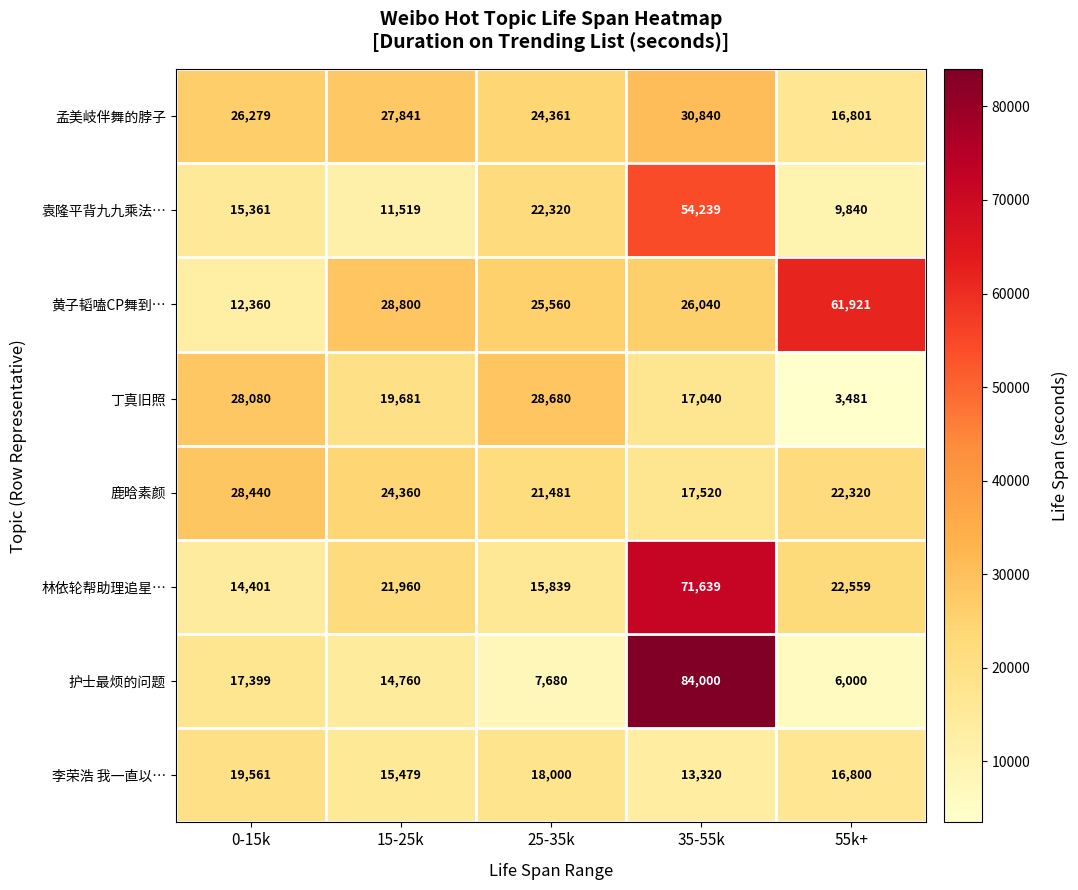

At which label does 林依轮帮助理追星… reach its minimum?

0-15k